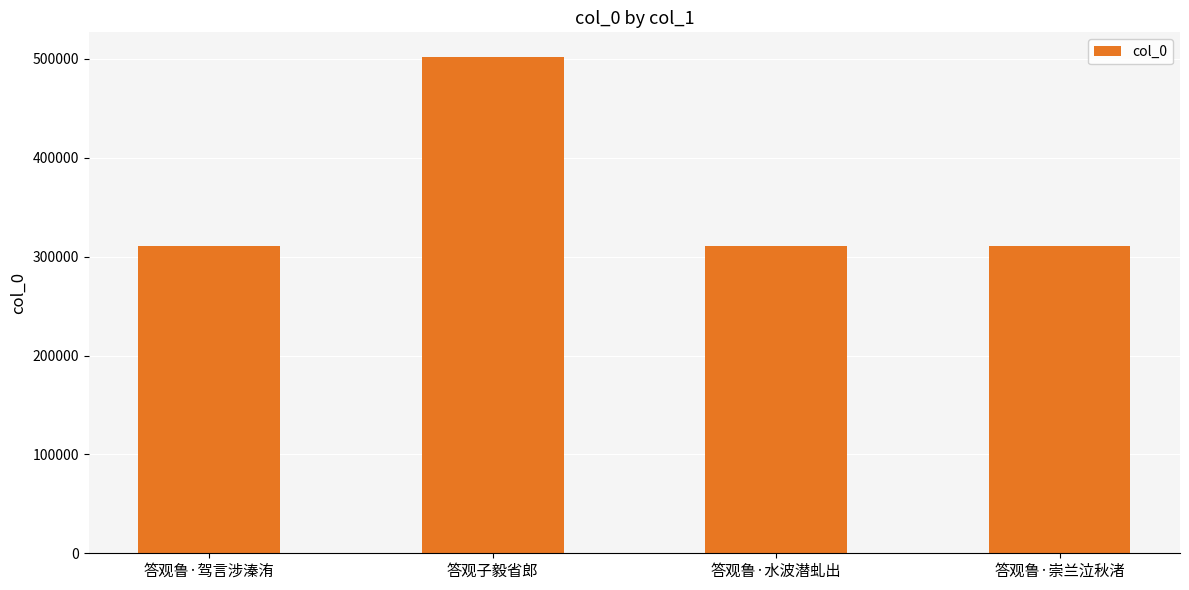

What is the label of the 3rd bar from the left?

答观鲁·水波潜虬出